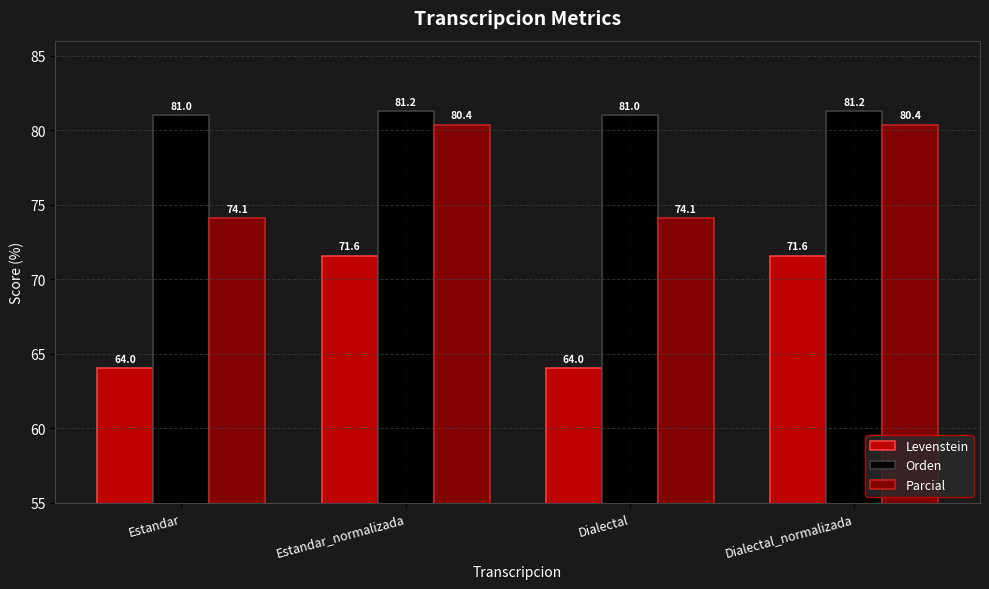

The Parcial series shows 74.1 at Estandar. True or false?

True